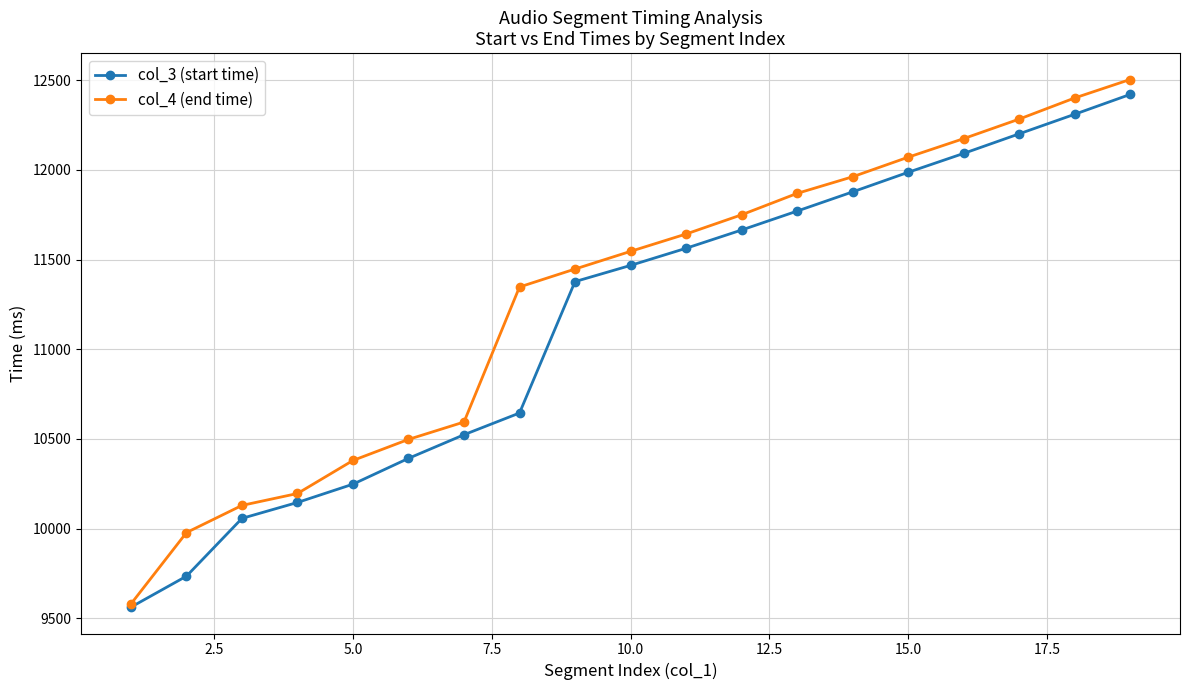

Which series has the largest range (max minus min)?

col_4 (end time)